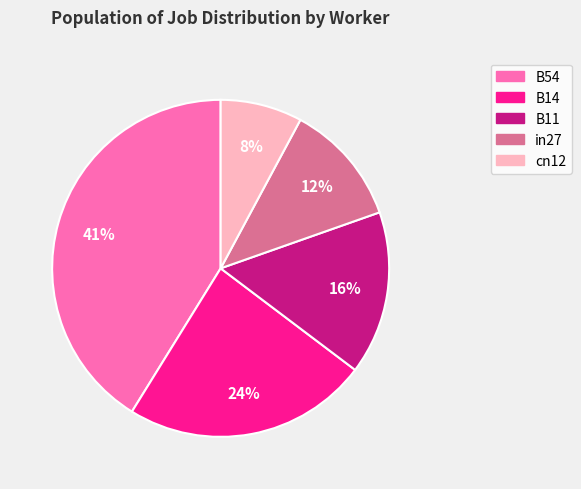

To the nearest percent, what percentage of the pie is B54?

41%